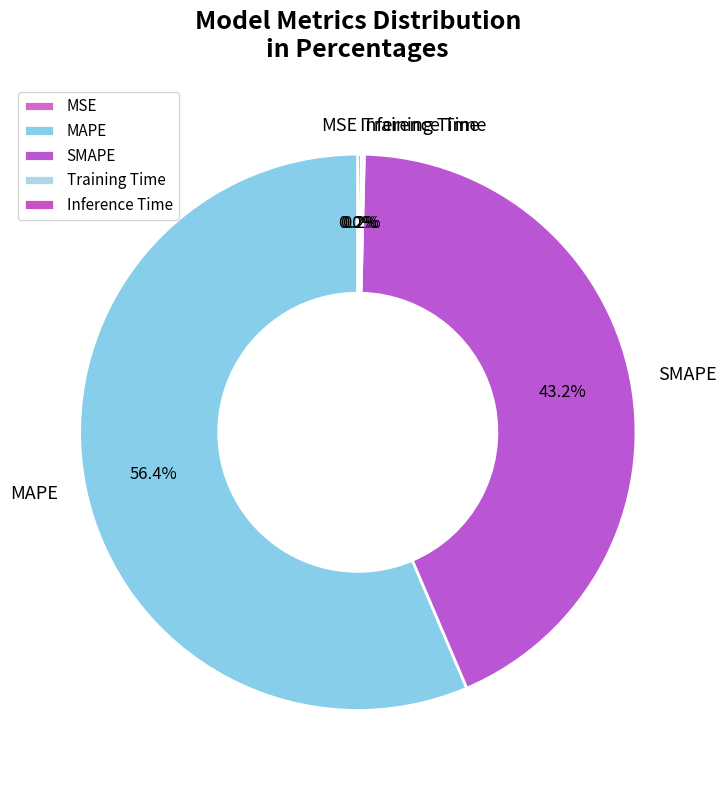

Does MAPE account for over 50% of the chart?

Yes